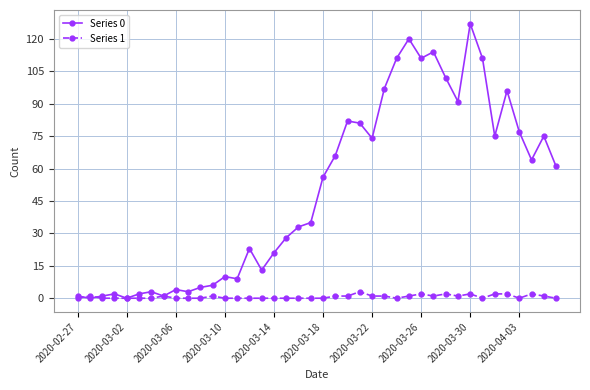

True or false: Series 1 has more than 1 points higher than both neighbors.

True